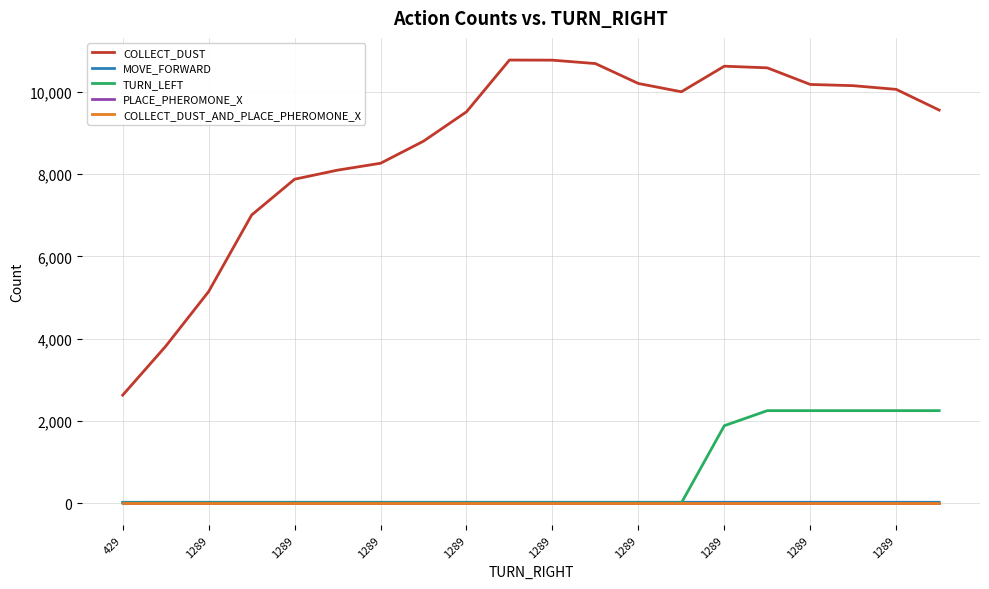

What is the sum of all TURN_LEFT values?

13112.8